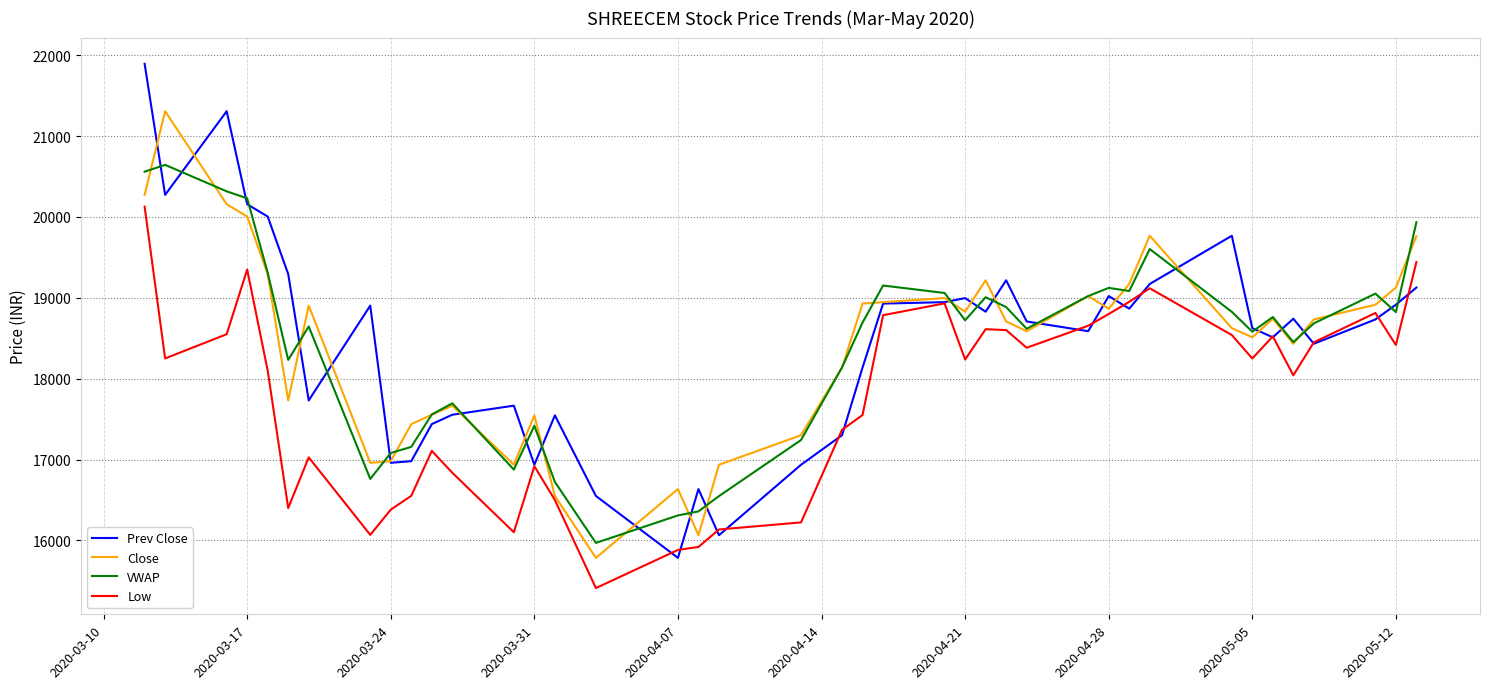

What is the lowest value of the Close series?

15783.8